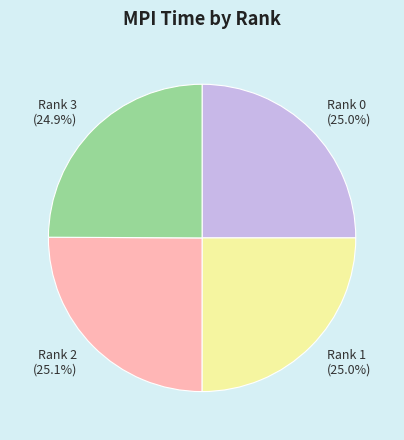

Does Rank 3 represent more than half of the total?

No